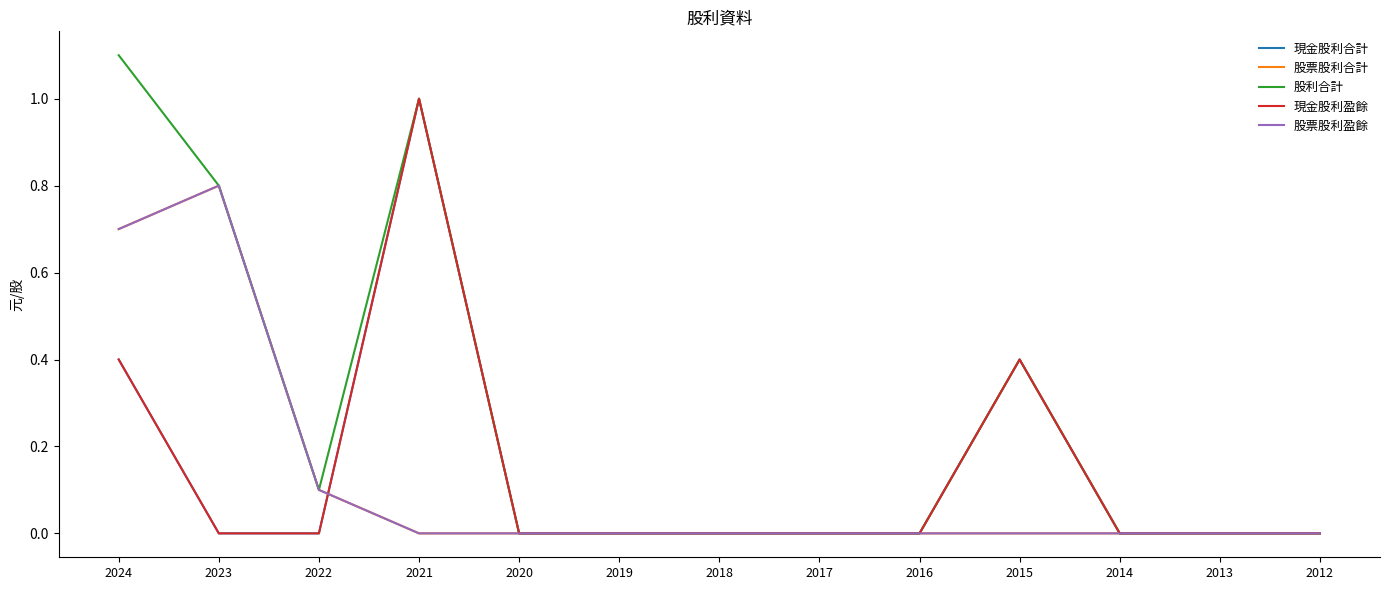

Is it true that 股利合計 equals 0.0 at 2019?

True